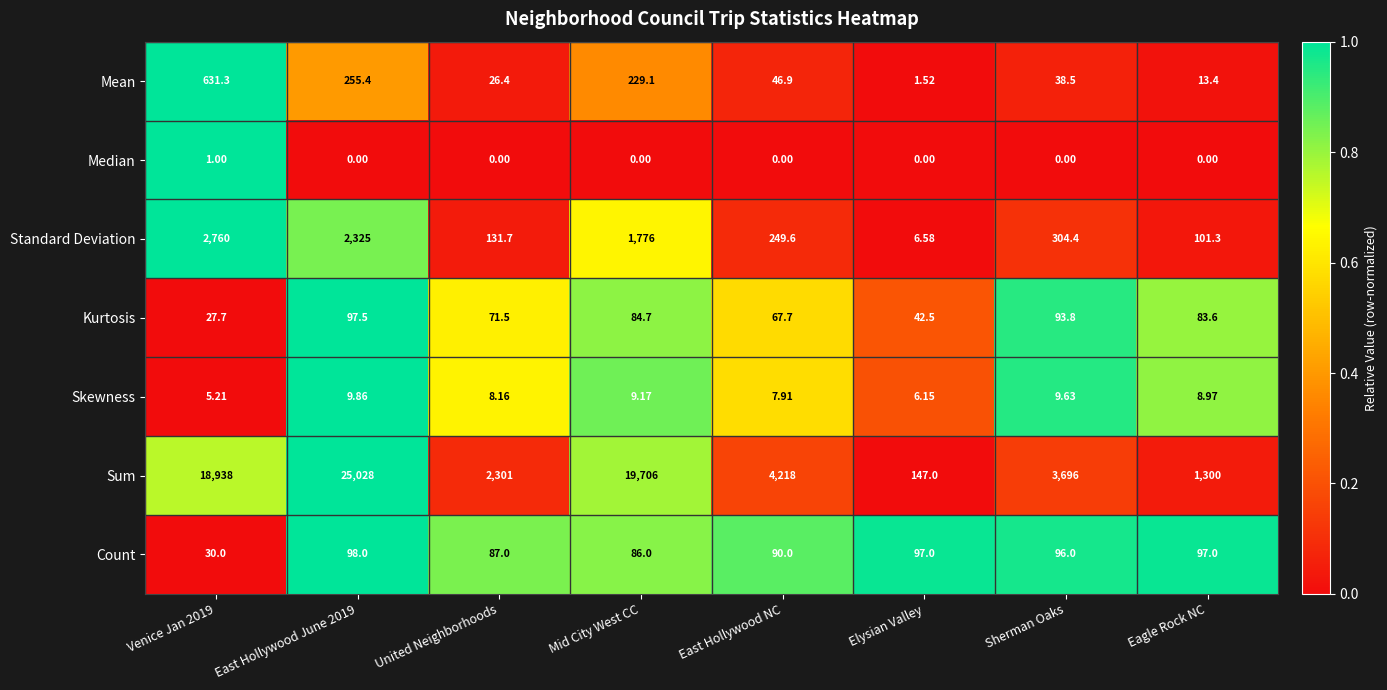

At how many categories does at least one series exceed 0?

8